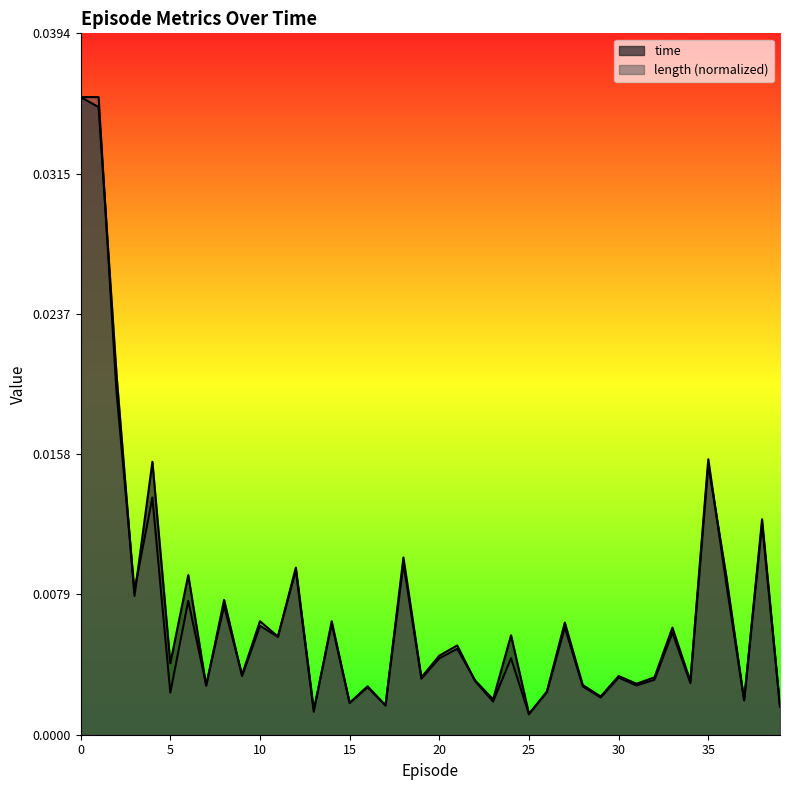

Is the value of length at 24 greater than the value of time at 4?

No